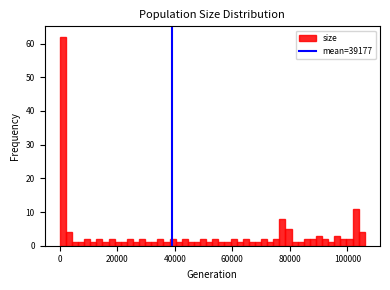

Around what value on the x-axis is the tallest bar? Give the approximate position of its centre, as read against the axis.

2000